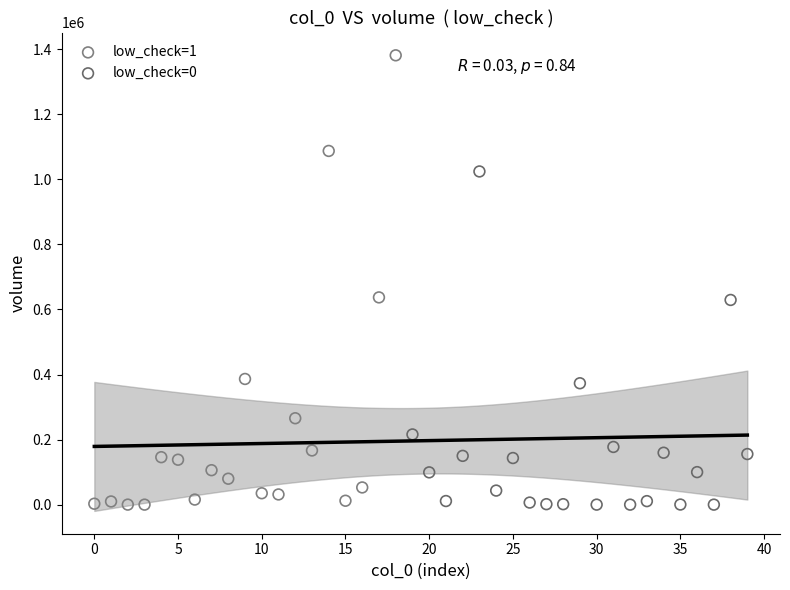

Which series contains the highest Y value?

low_check=1